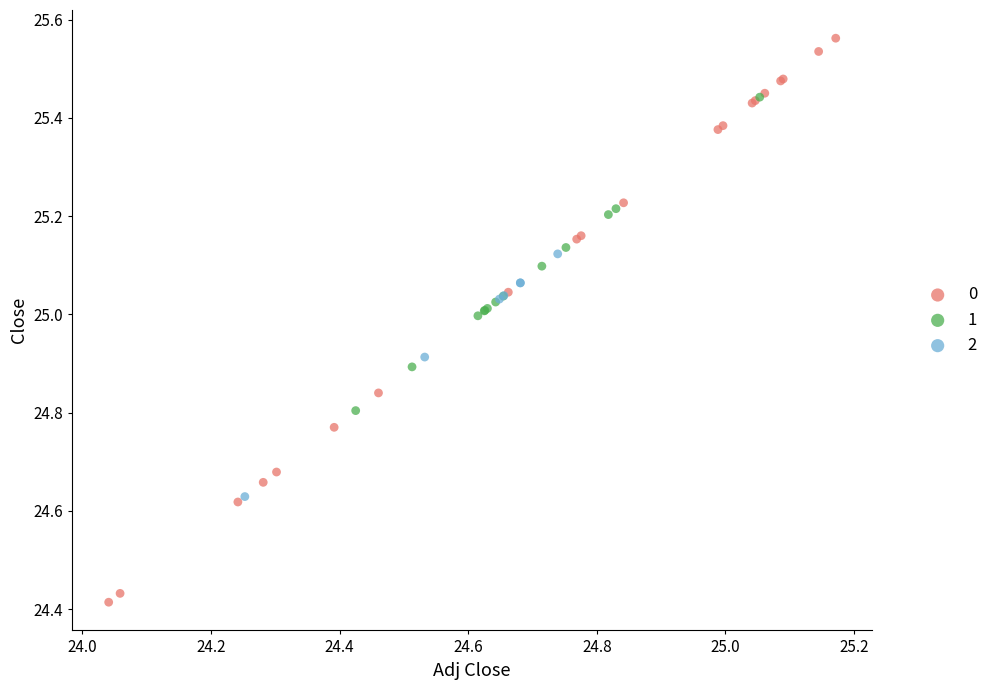

Which series contains the highest Y value?

0